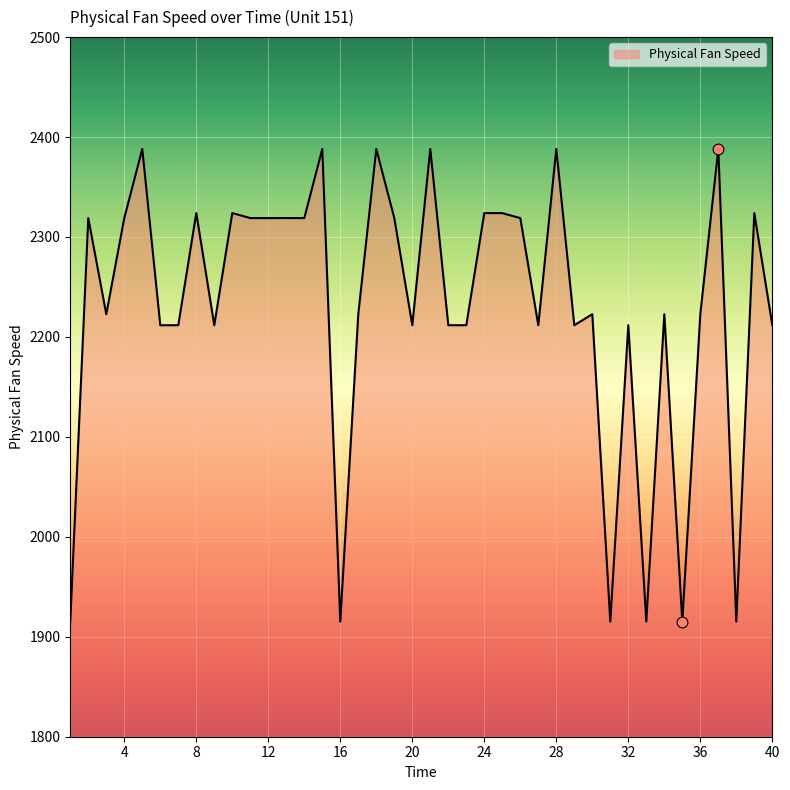

What is the smallest value displayed?

1915.1